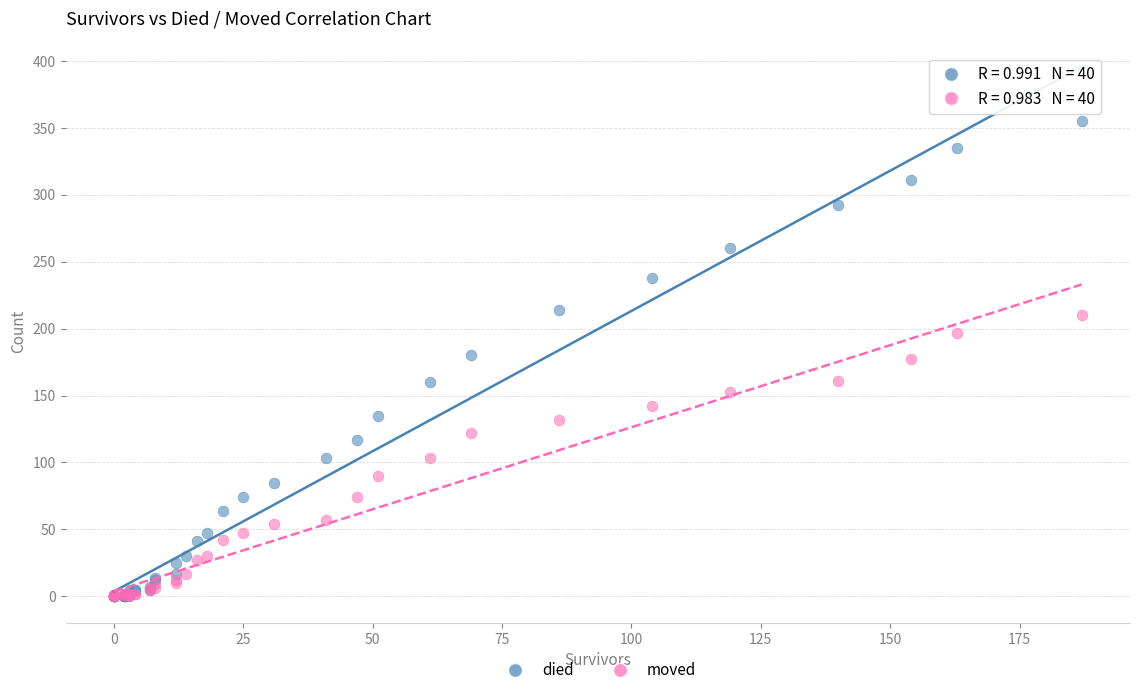

Which series contains the highest Y value?

died